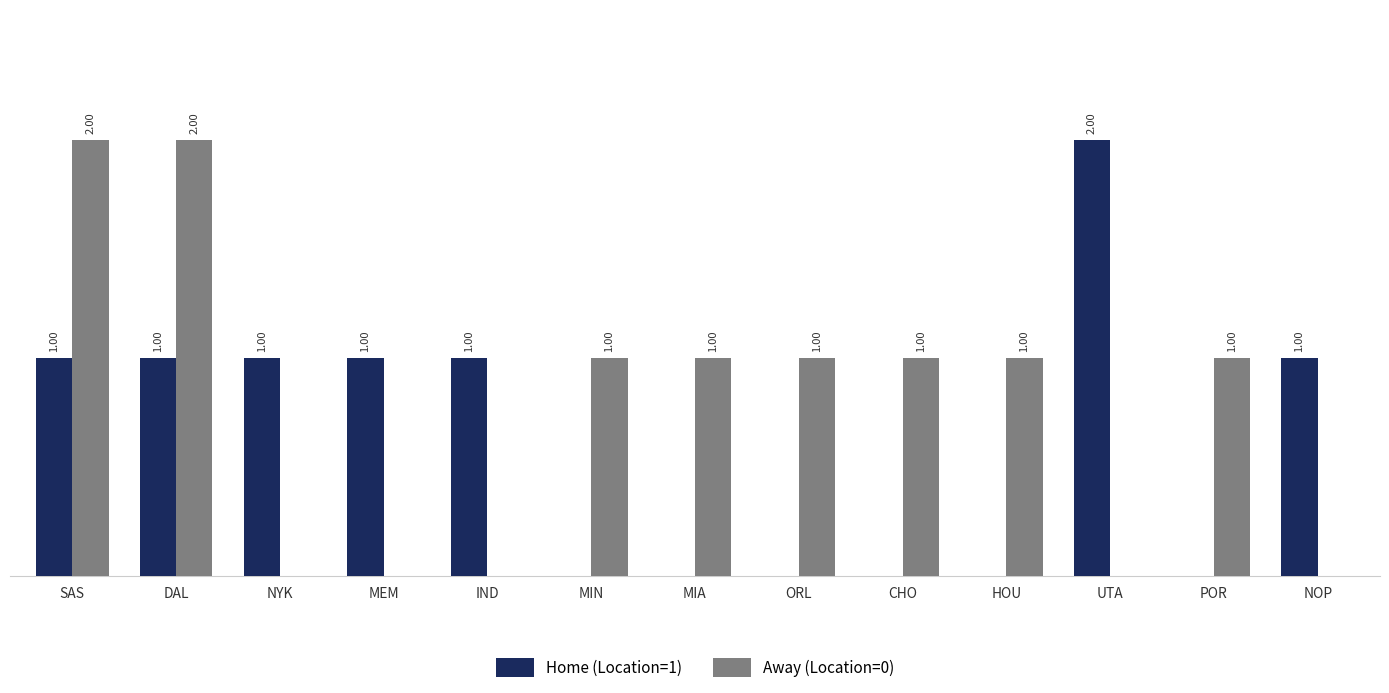

At which label does Home (Location=1) reach its peak?

UTA